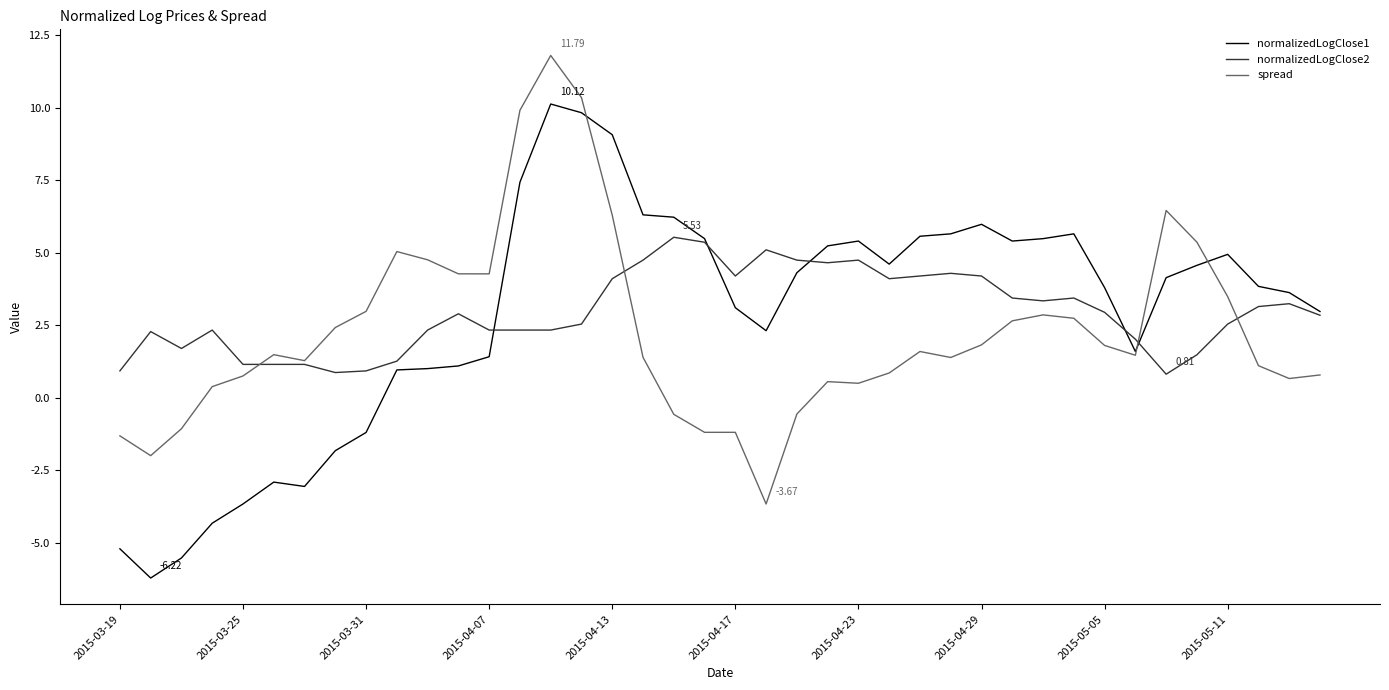

How many series are shown in this chart?

3